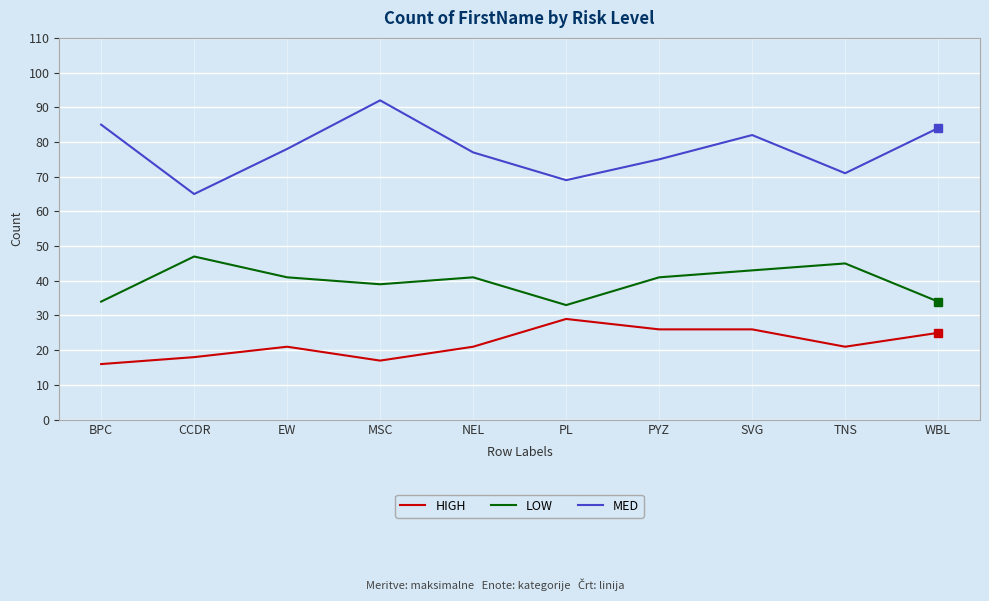

Is it true that LOW equals 73 at SVG?

False